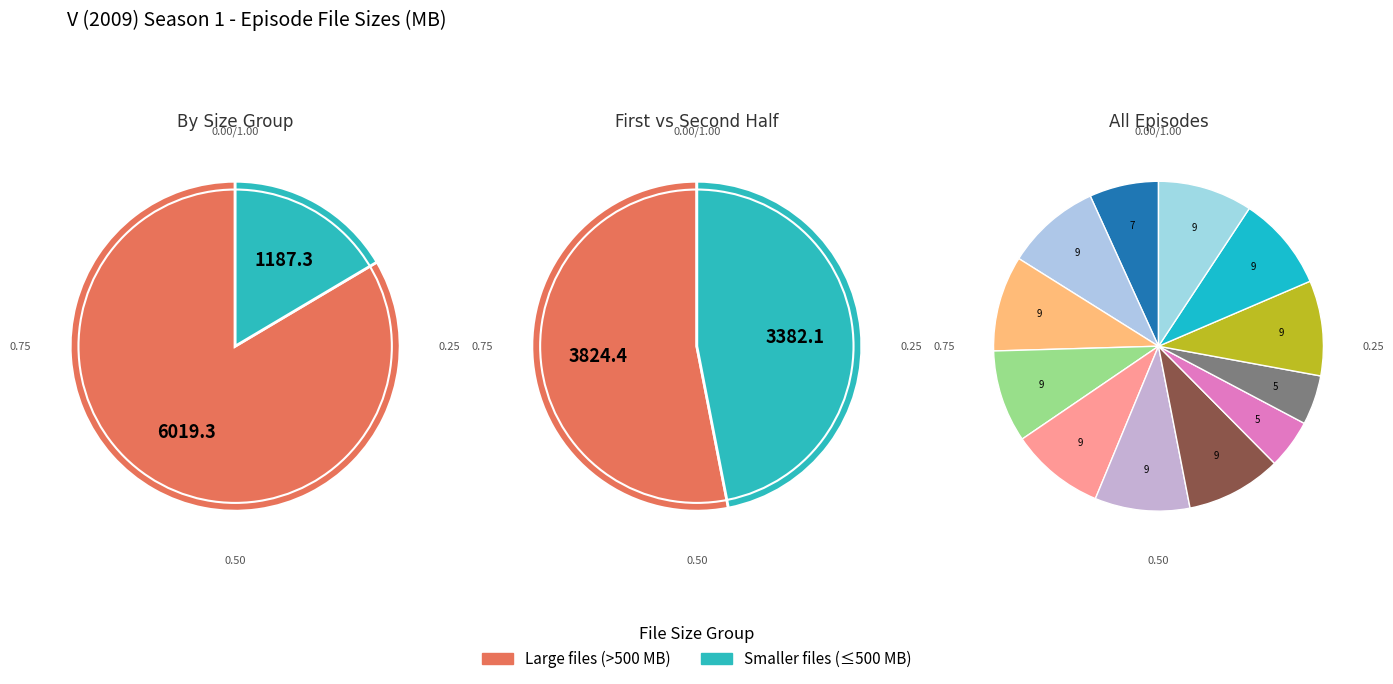

The V (2009) 1x08 slice represents 1% of the pie. True or false?

False